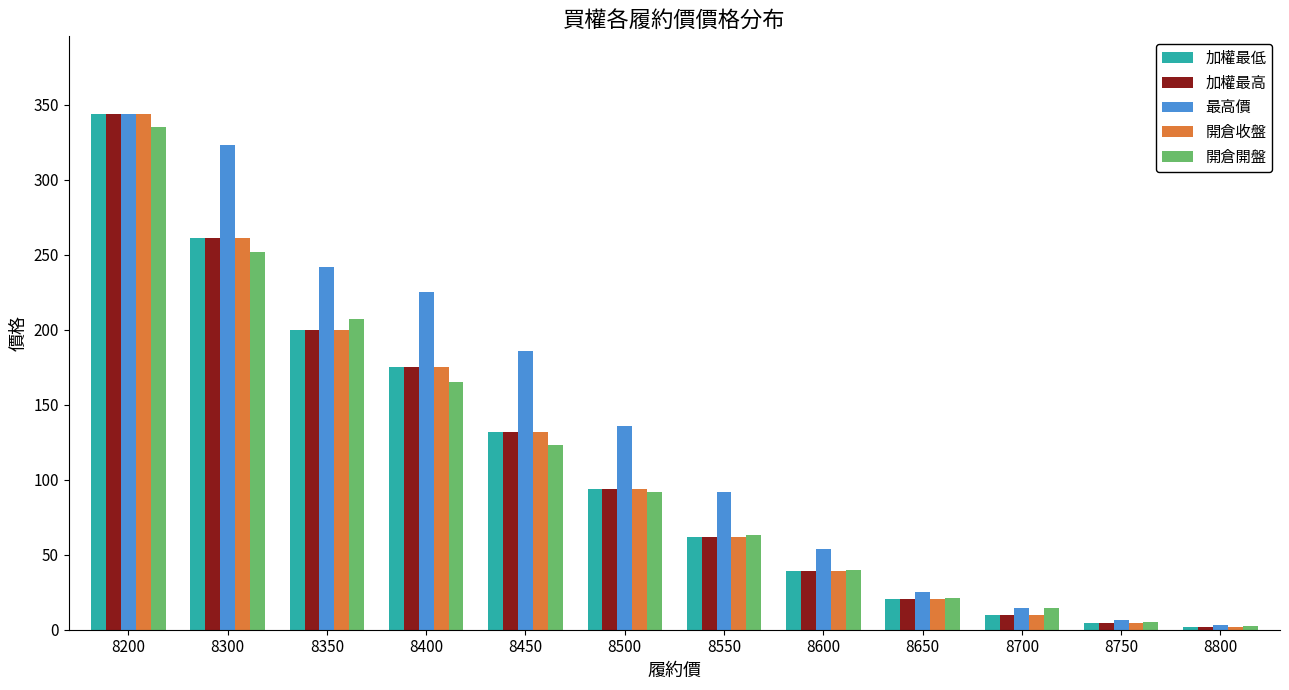

What is the value of the 加權最高 bar at the 7th from the left?

62.0